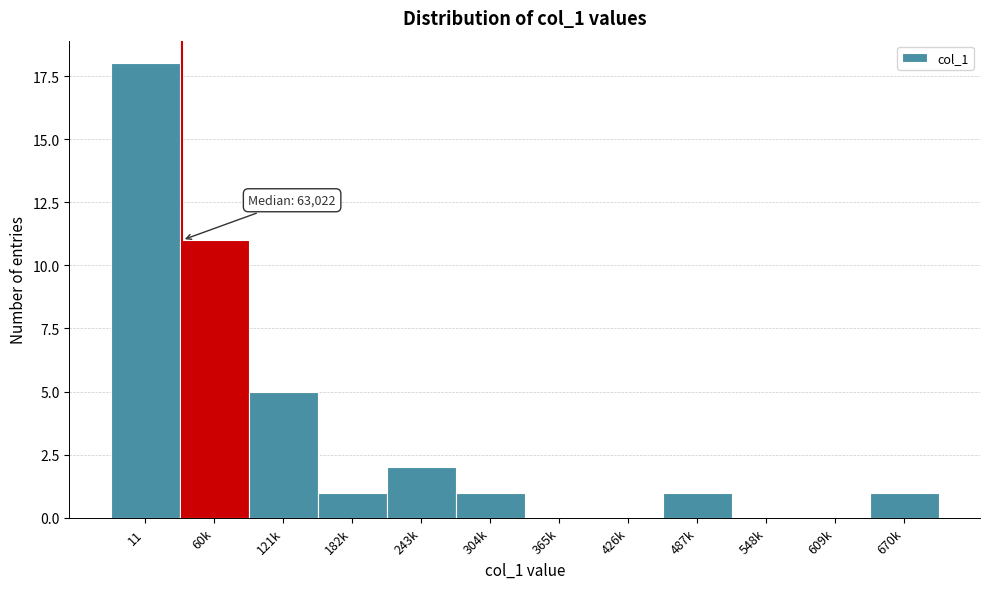

Reading left to right, transcribe all the data shown in this chart.

11=18	60k=11	121k=5	182k=1	243k=2	304k=1	365k=0	426k=0	487k=1	548k=0	609k=0	670k=1